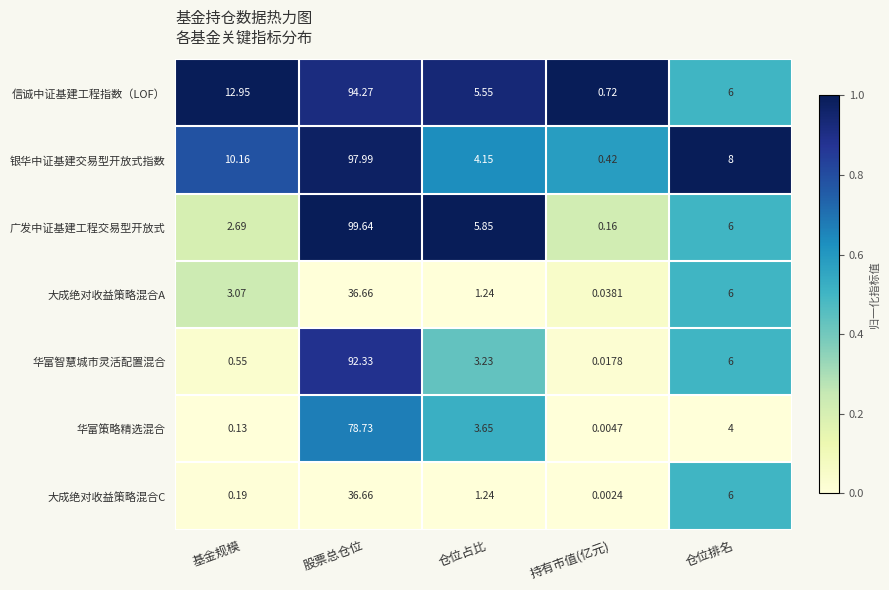

Count the number of data series in this chart.

7